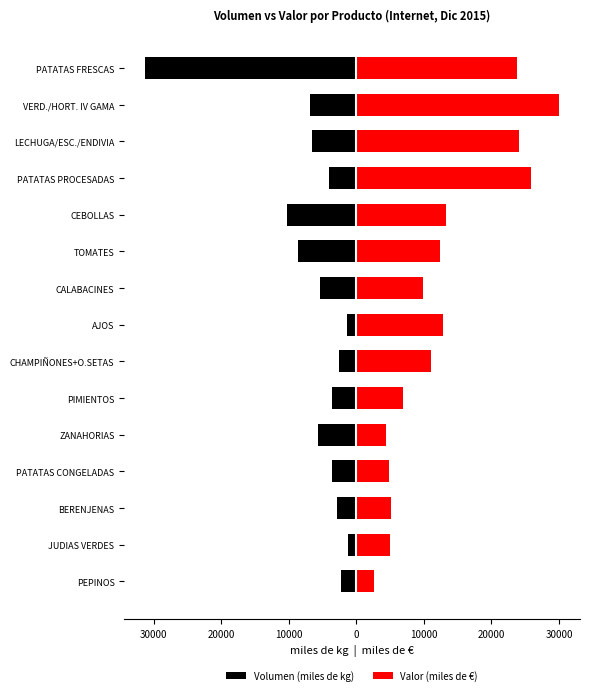

How many distinct data groups are displayed?

2